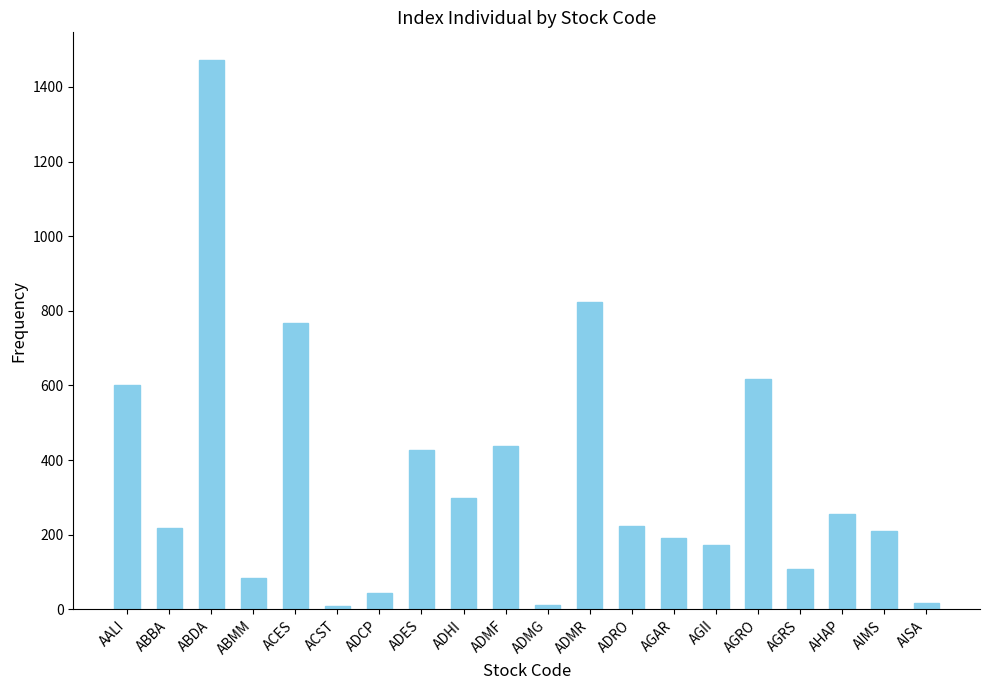

What is the ratio of the value at AGAR to the value at ADMF?

0.4